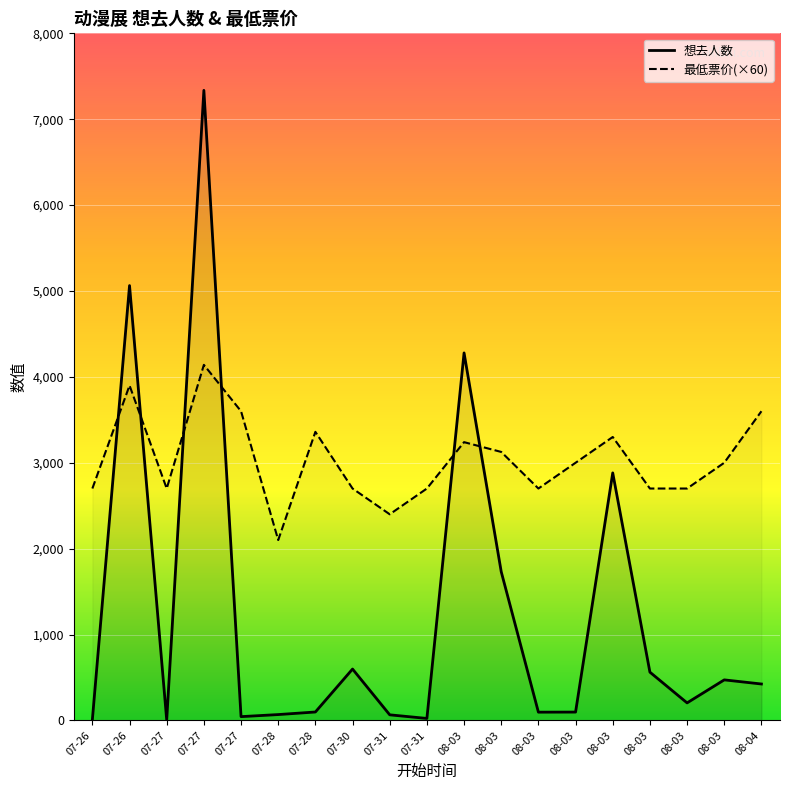

What is the value of the 最低票价(×60) point at the 6th from the left?

2100